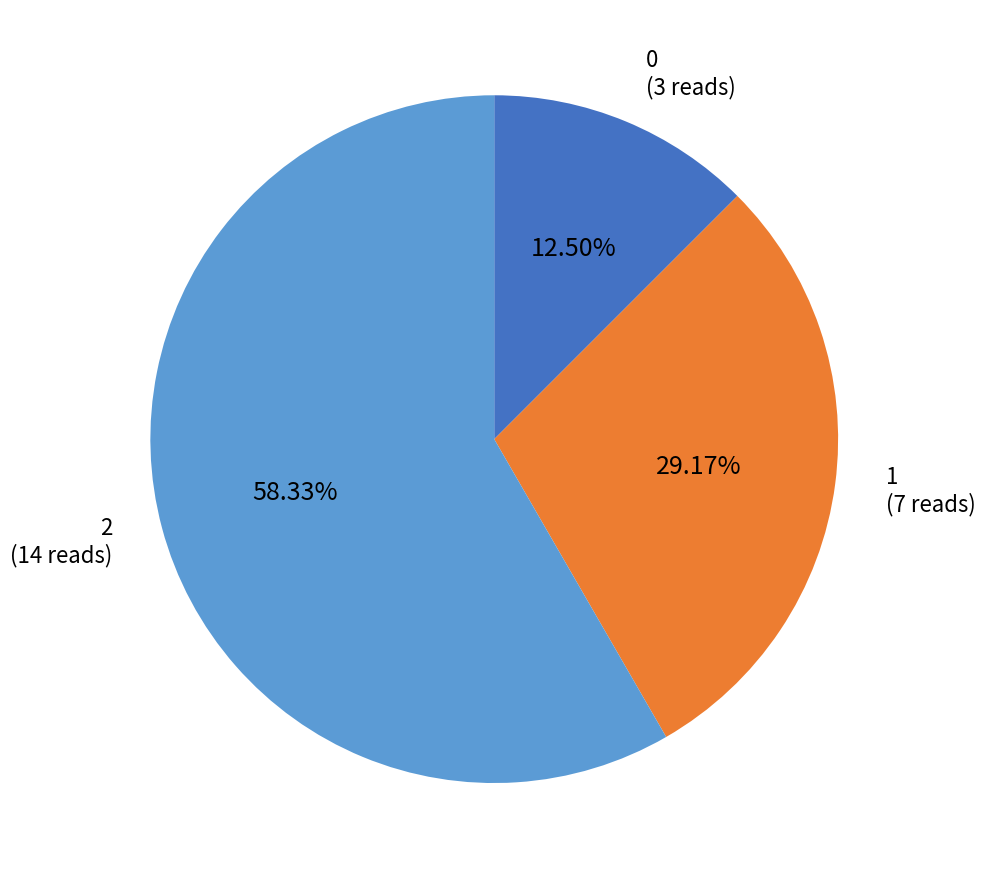

Count the number of slices in the pie.

3